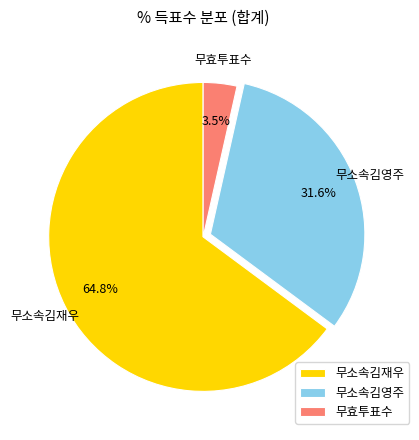

Count the number of slices in the pie.

3